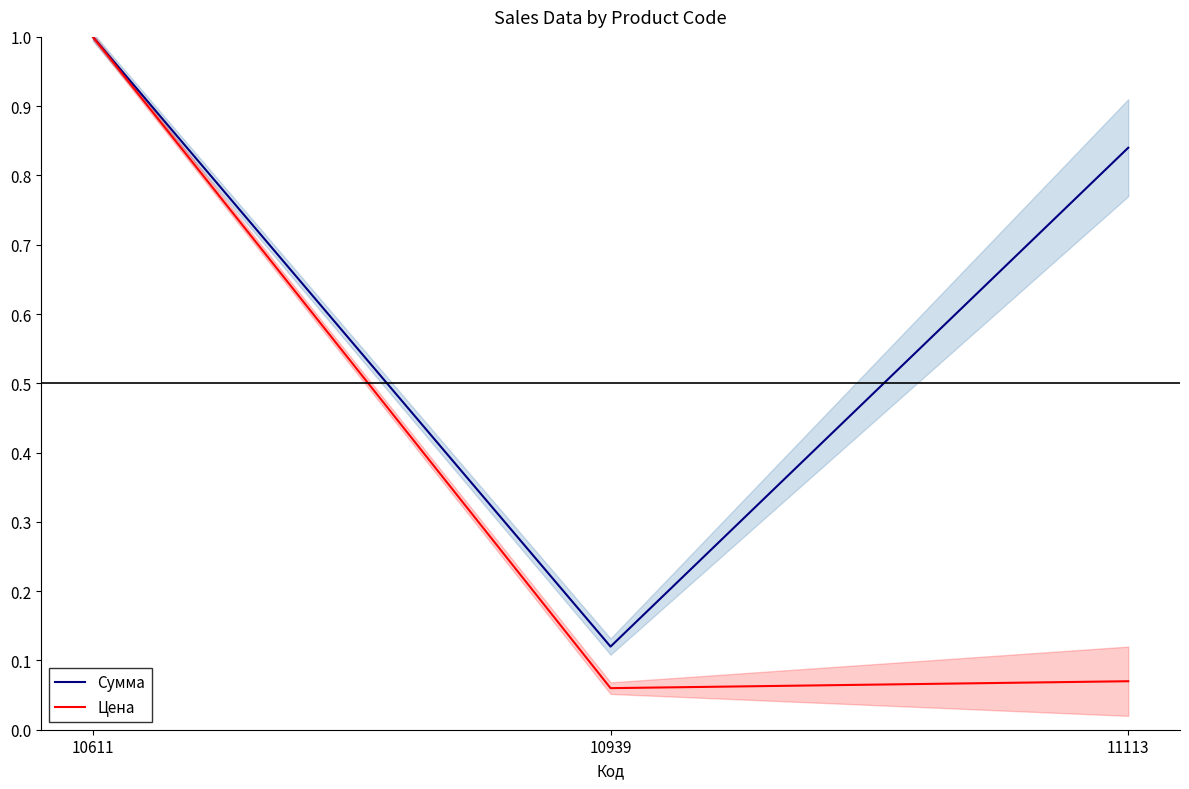

Which label corresponds to the smallest value in the chart?

10939